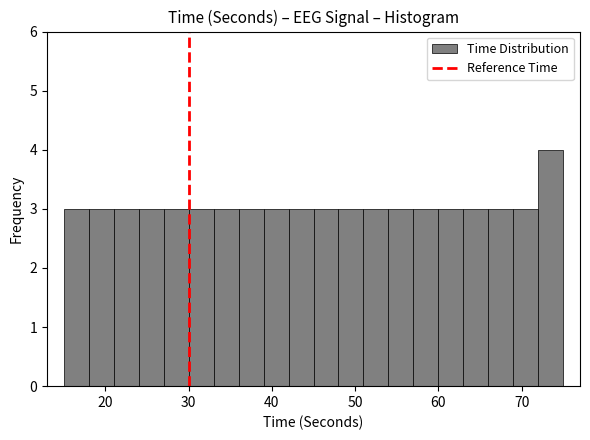

Read against the x-axis, roughly where is the centre of the tallest bar?

74